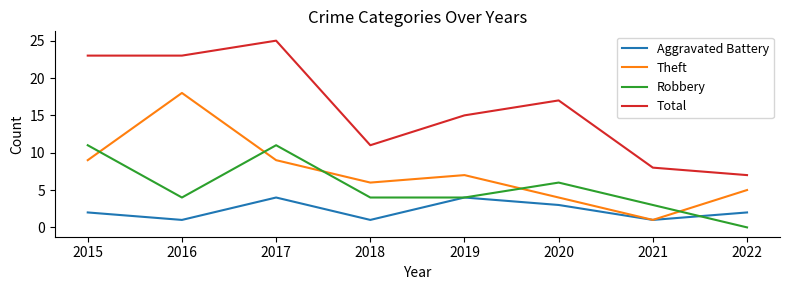

What is the spread (max minus min) of values at 2017?

21